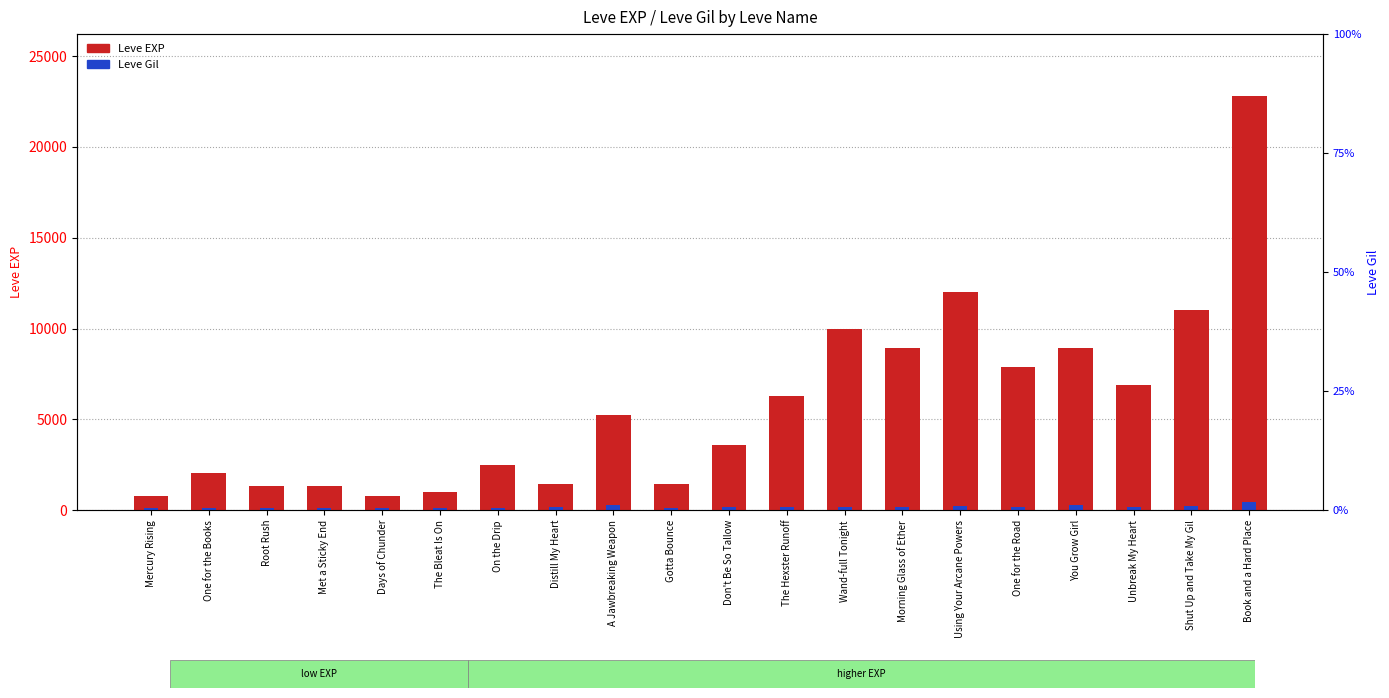

Which label corresponds to the smallest value in the chart?

Days of Chunder